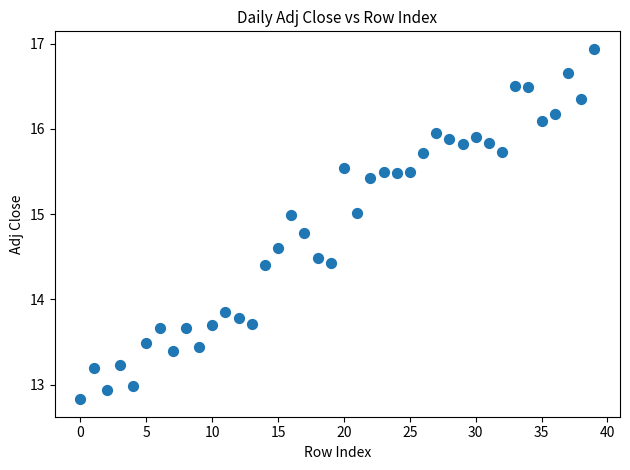

What is the range of Y values (max minus min)?

4.1